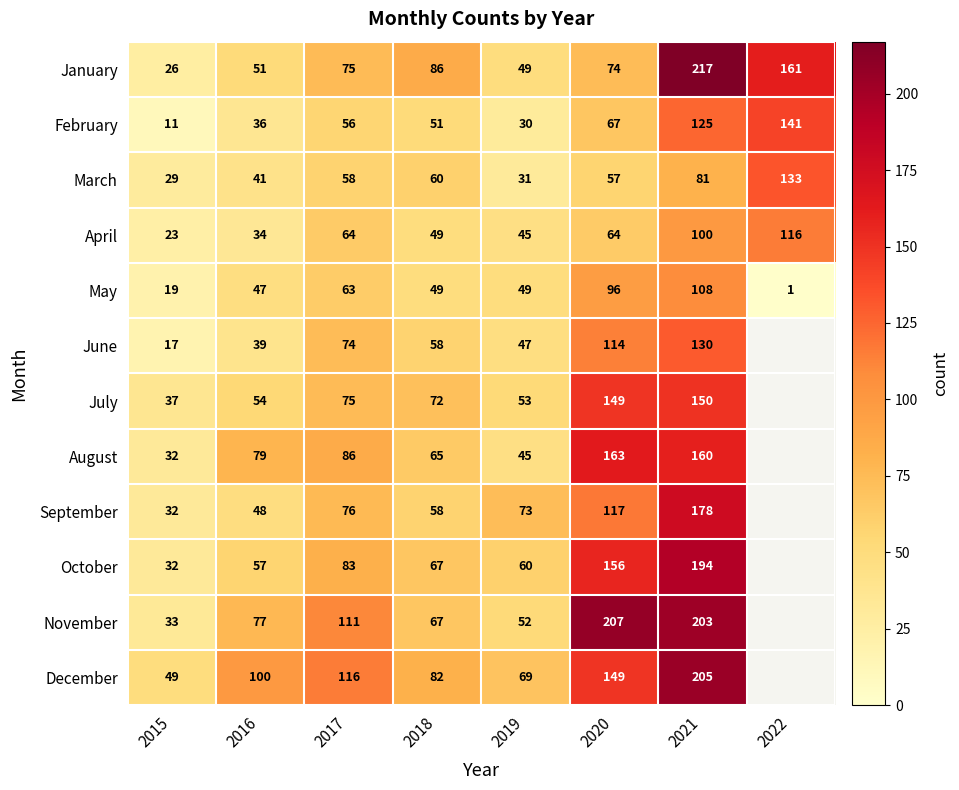

At how many categories does at least one series exceed 194?

2